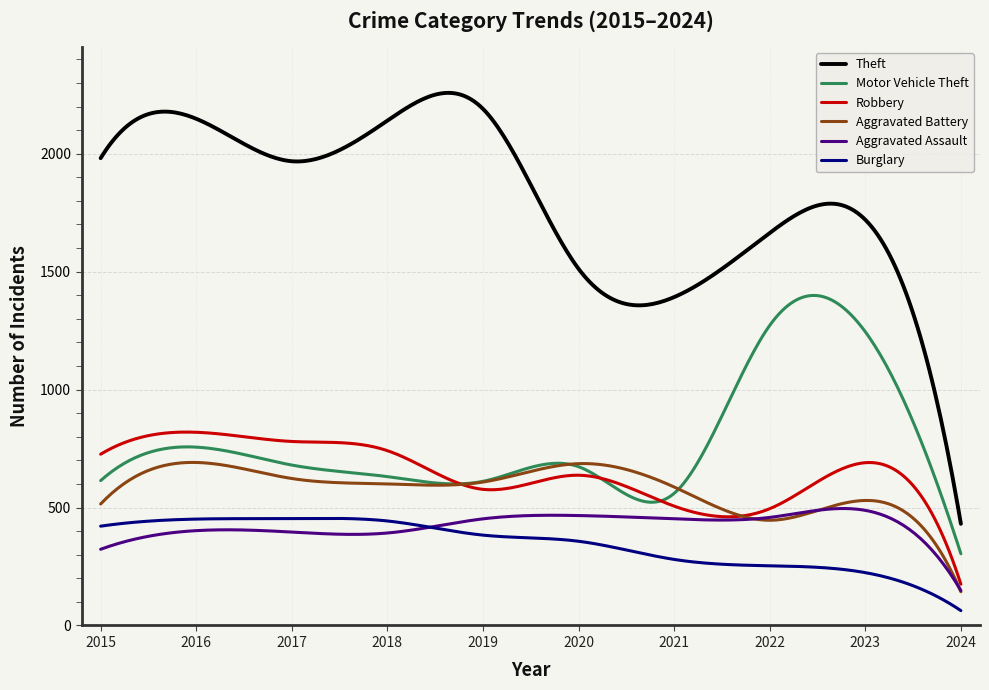

Which series has the largest total across all categories?

Theft